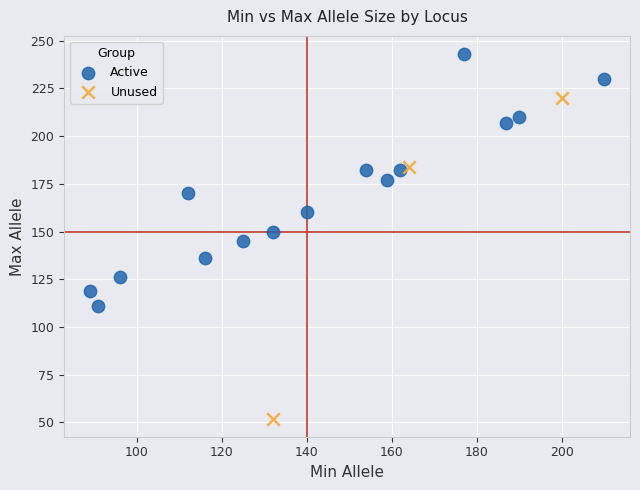

Which series has the largest Y range (max minus min)?

Unused